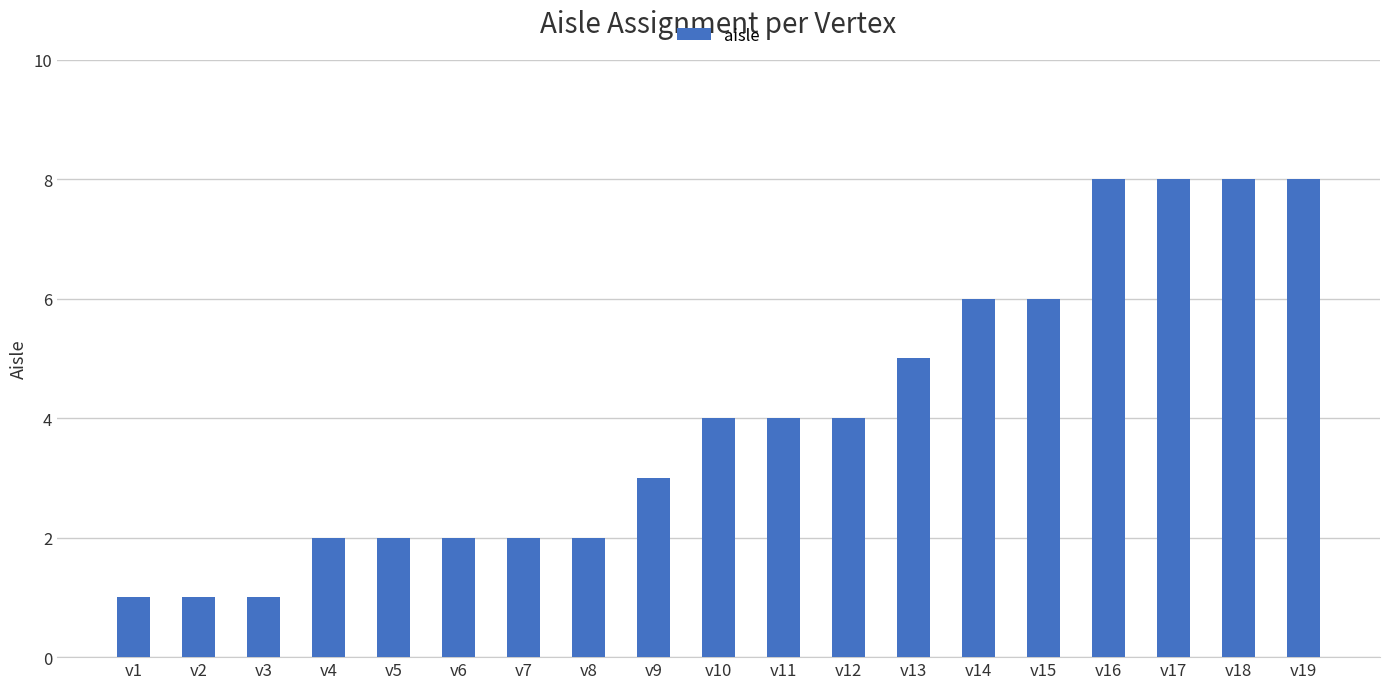

How many categories are shown in the chart?

19